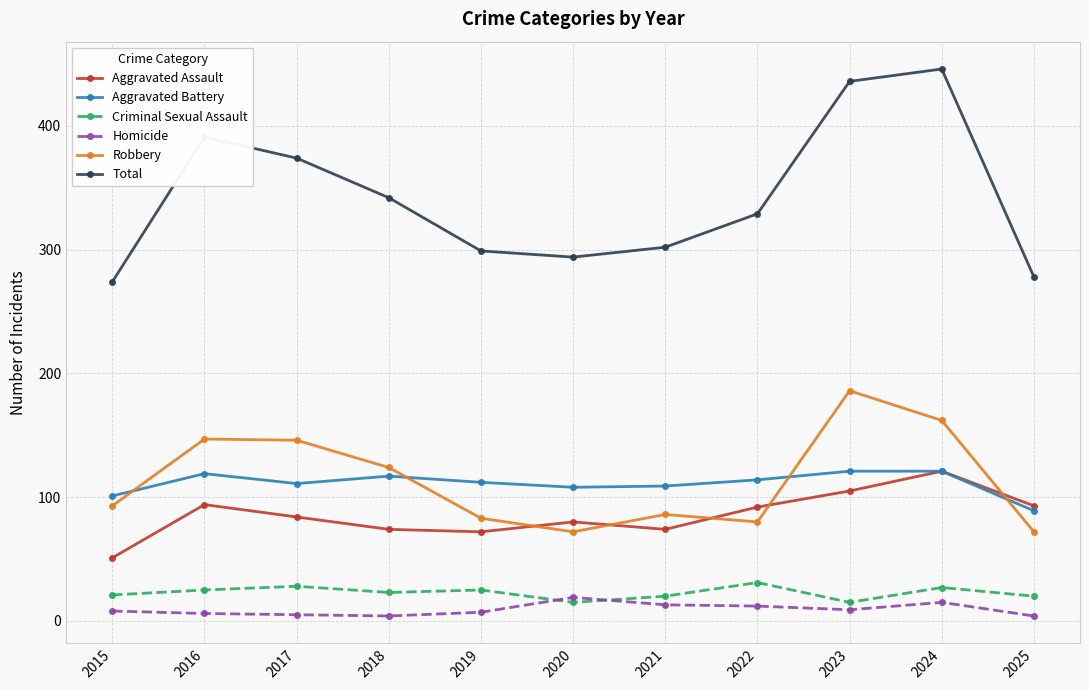

Which series changed the most between 2022 and 2023?

Total